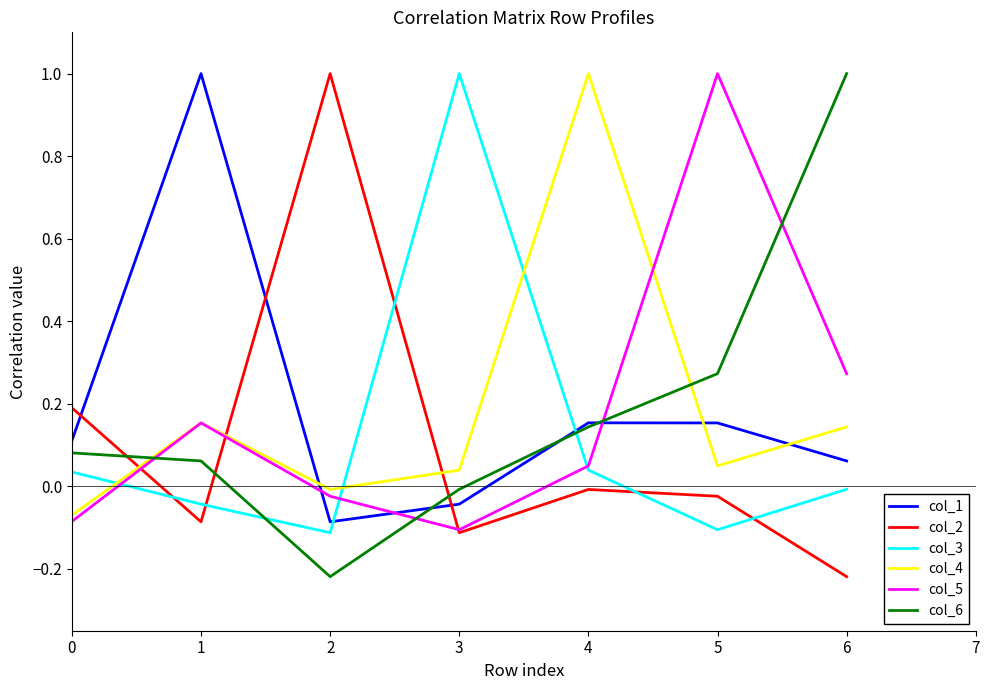

What is the greatest value displayed?

1.0